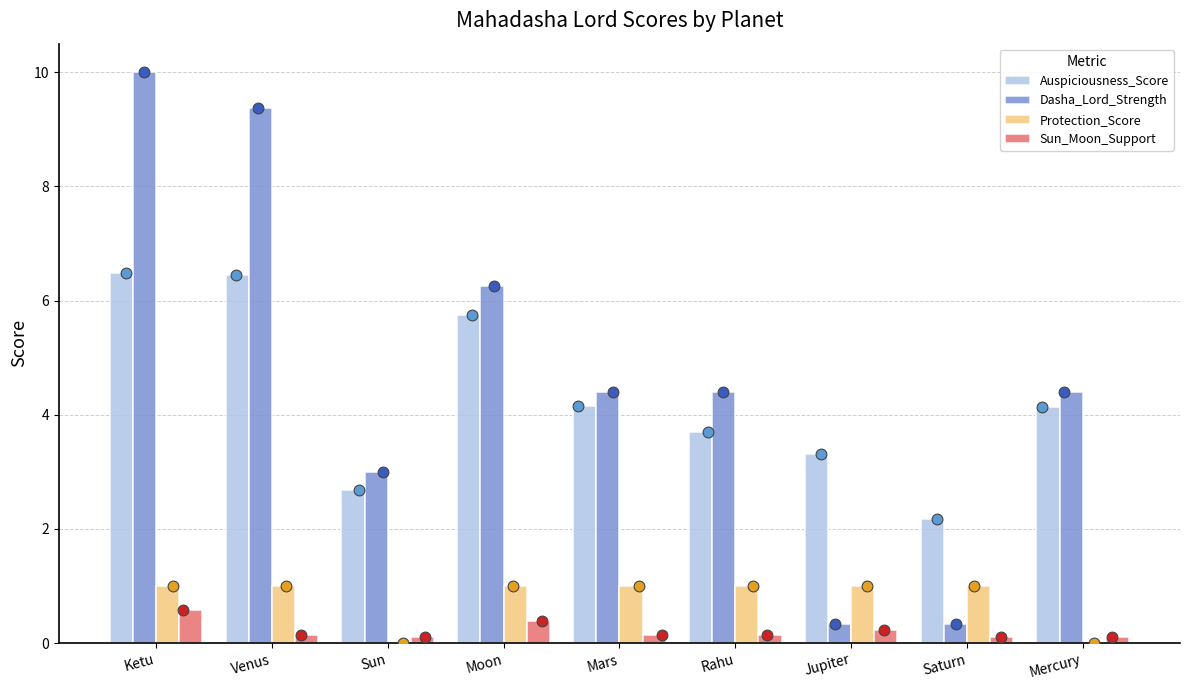

Which series has the largest total across all categories?

Dasha_Lord_Strength